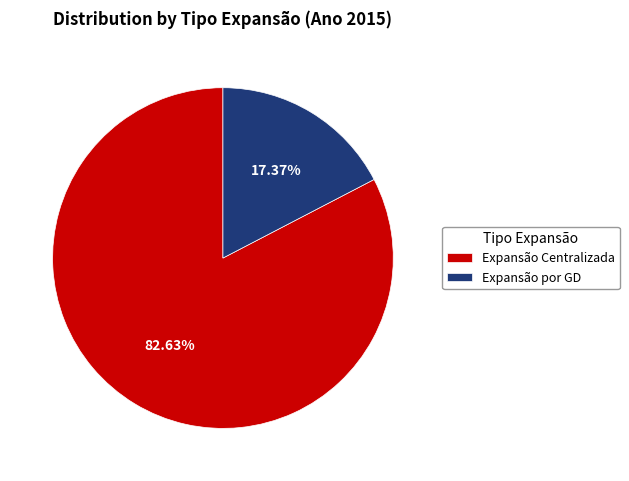

Between Expansão por GD and Expansão Centralizada, which is larger?

Expansão Centralizada